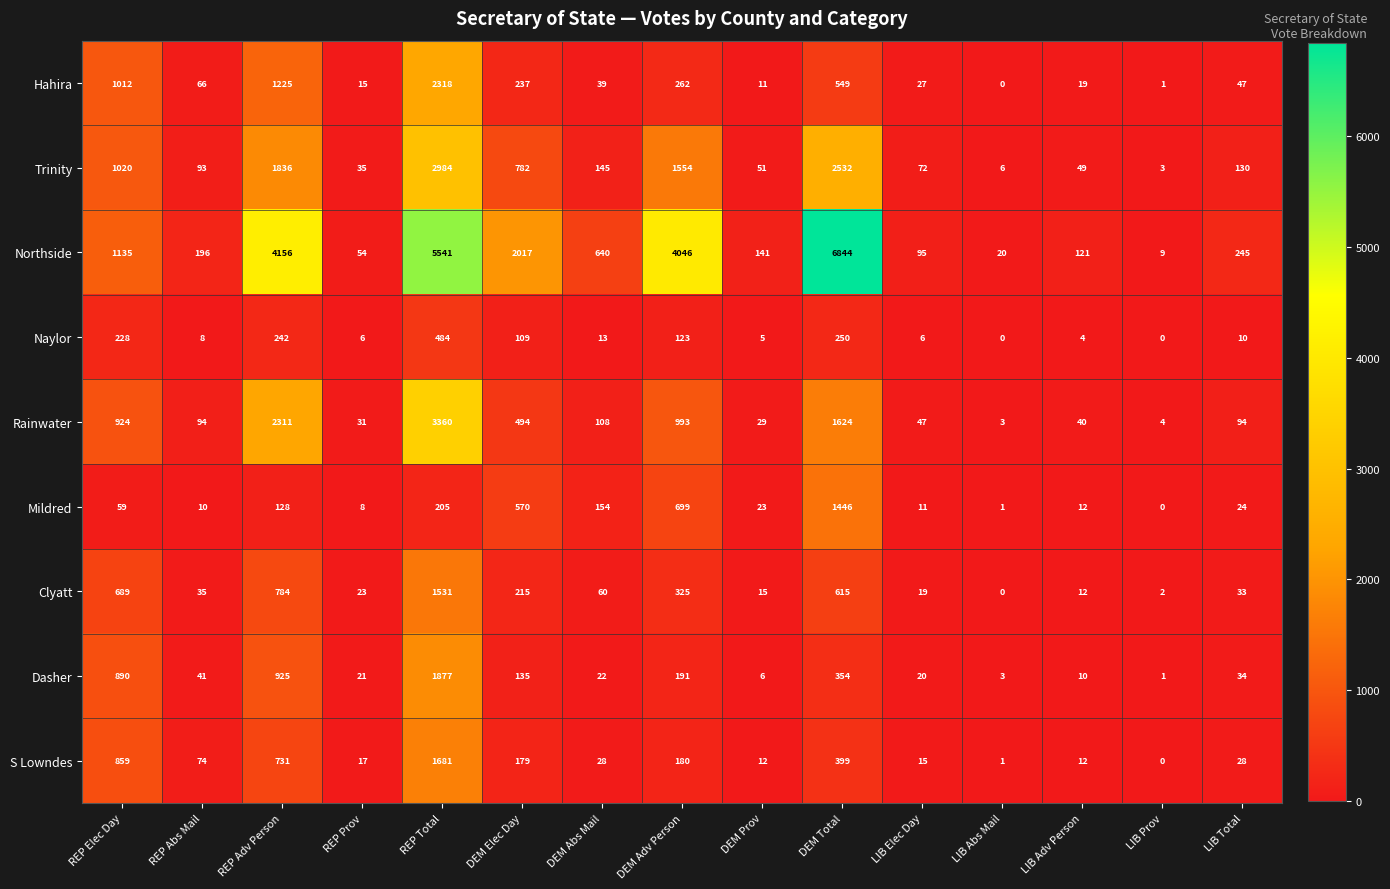

Which category has the highest value across all series?

DEM Total